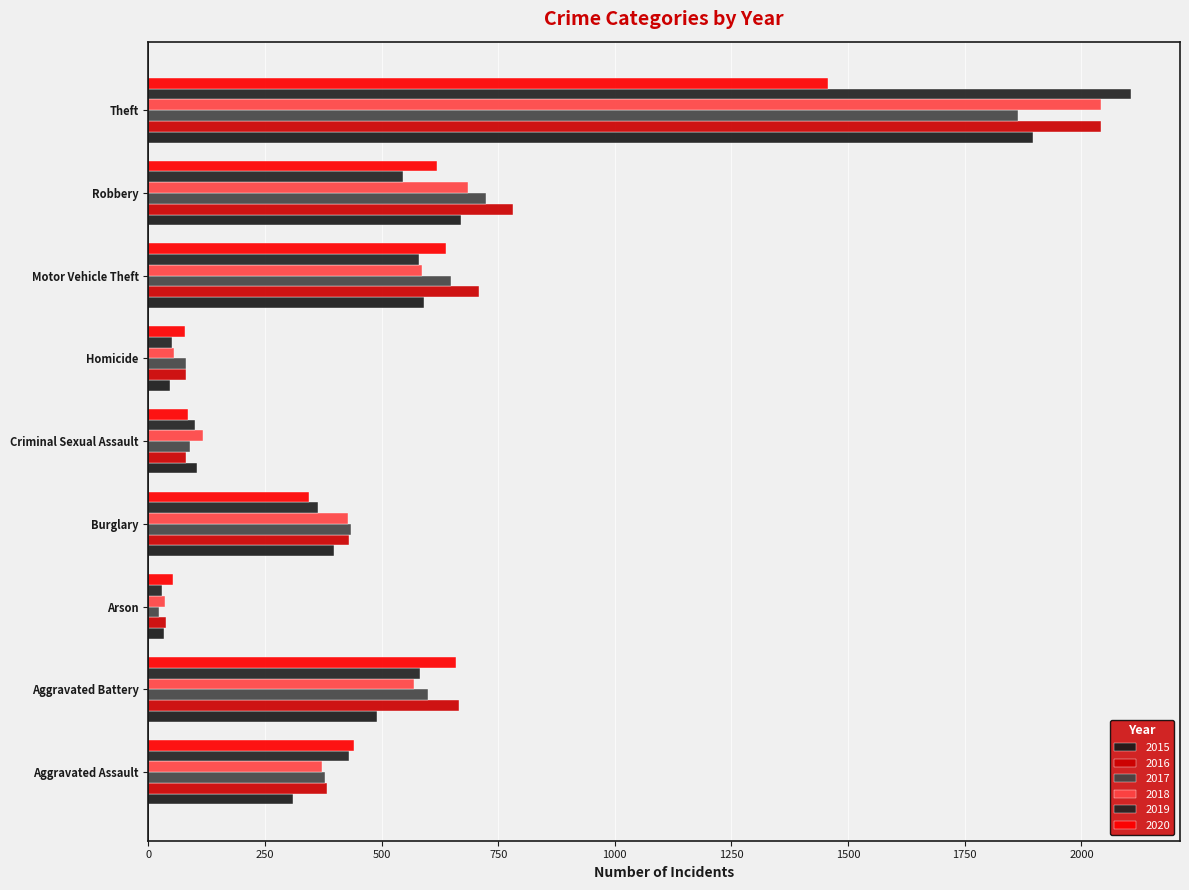

What is the difference between the highest and lowest values at Arson?

31